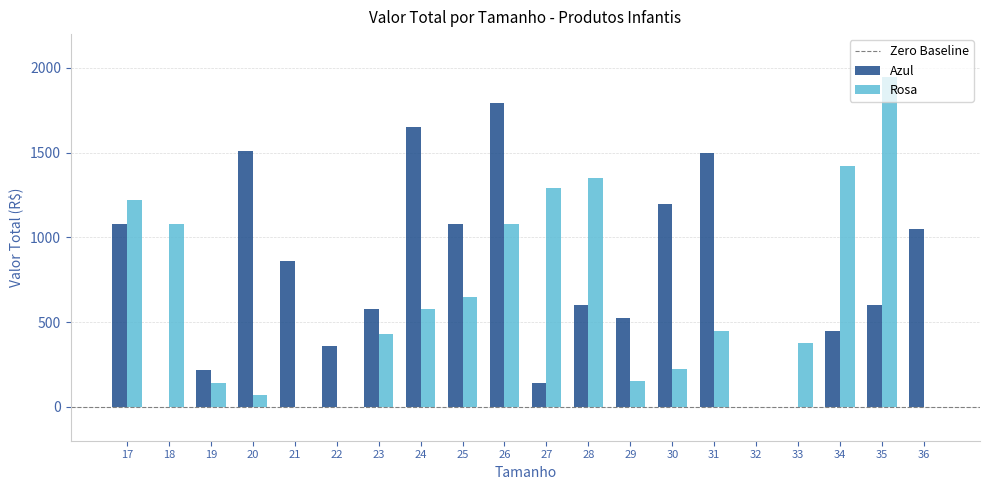

Is it true that Rosa equals 574.6 at 24?

True